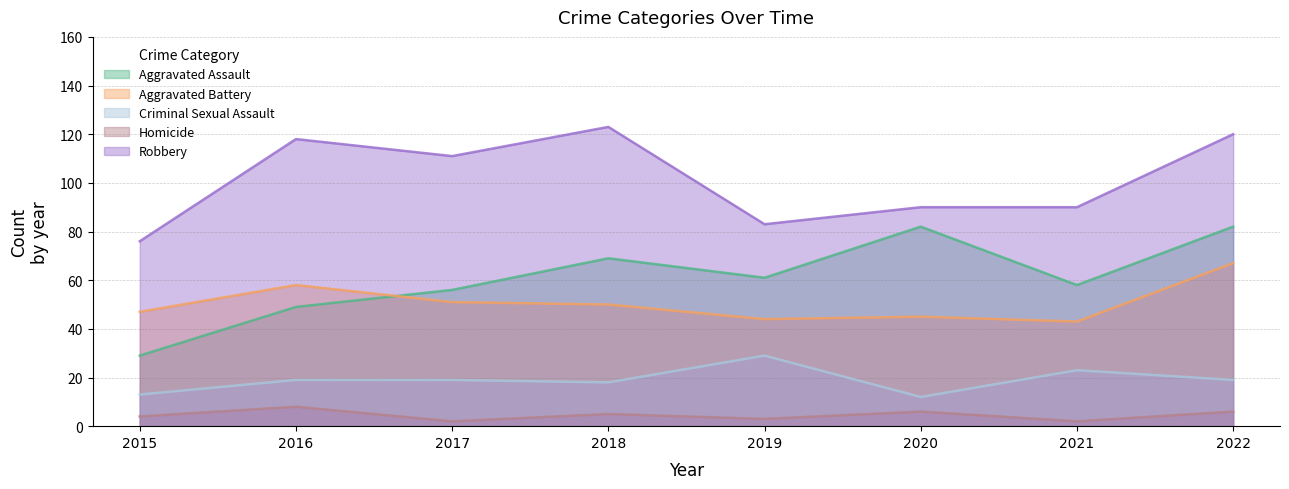

What is the spread (max minus min) of values at 2016?

110